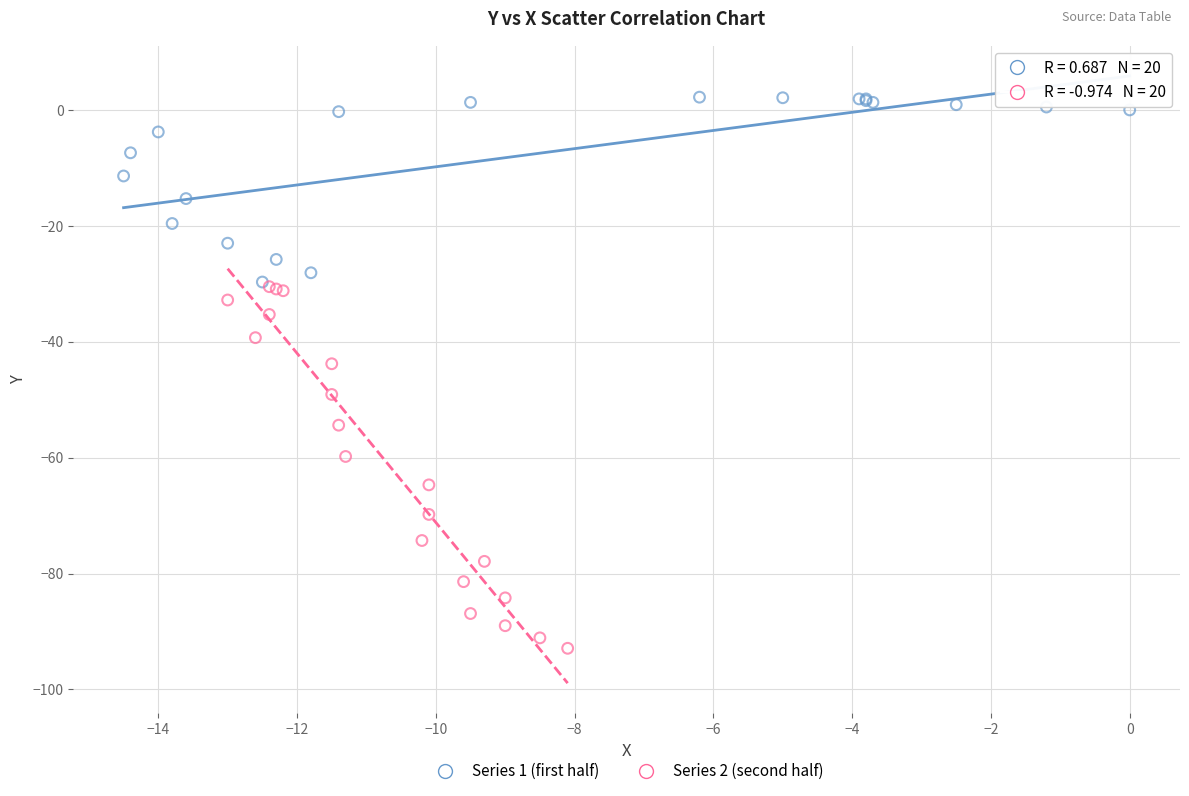

Which series contains the lowest Y value?

Series 2 (second half)